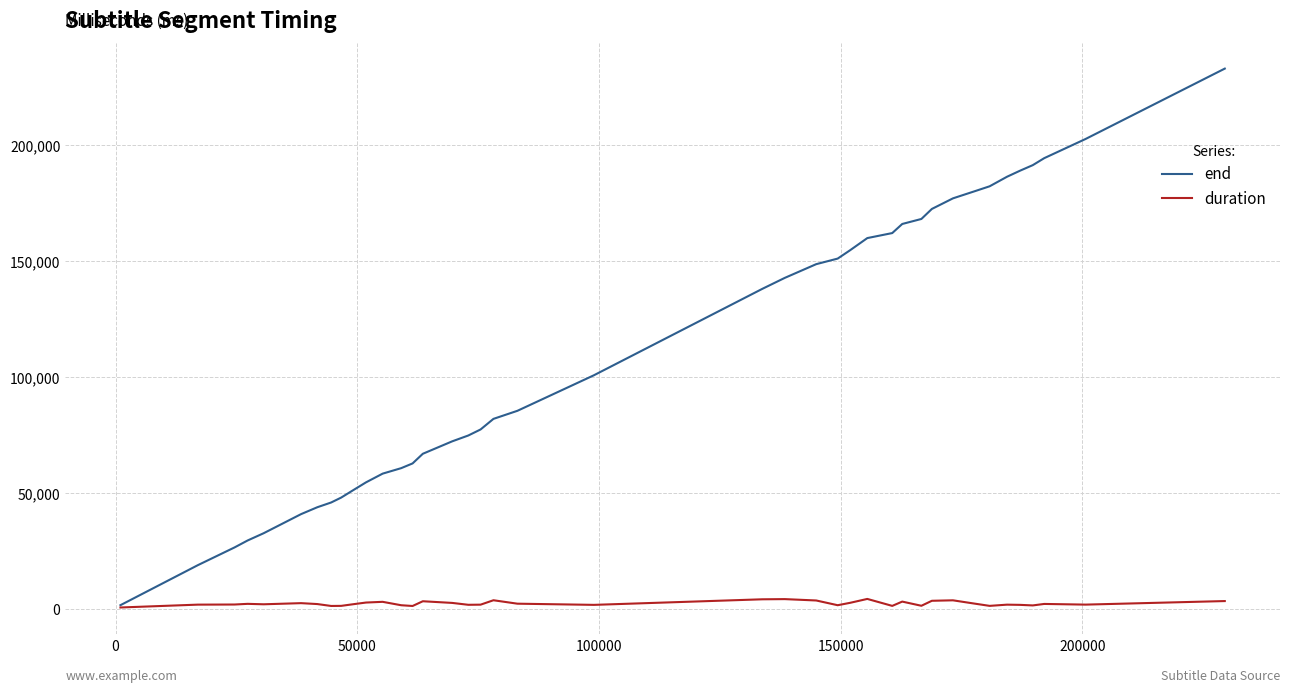

What is the maximum value for end?

233010